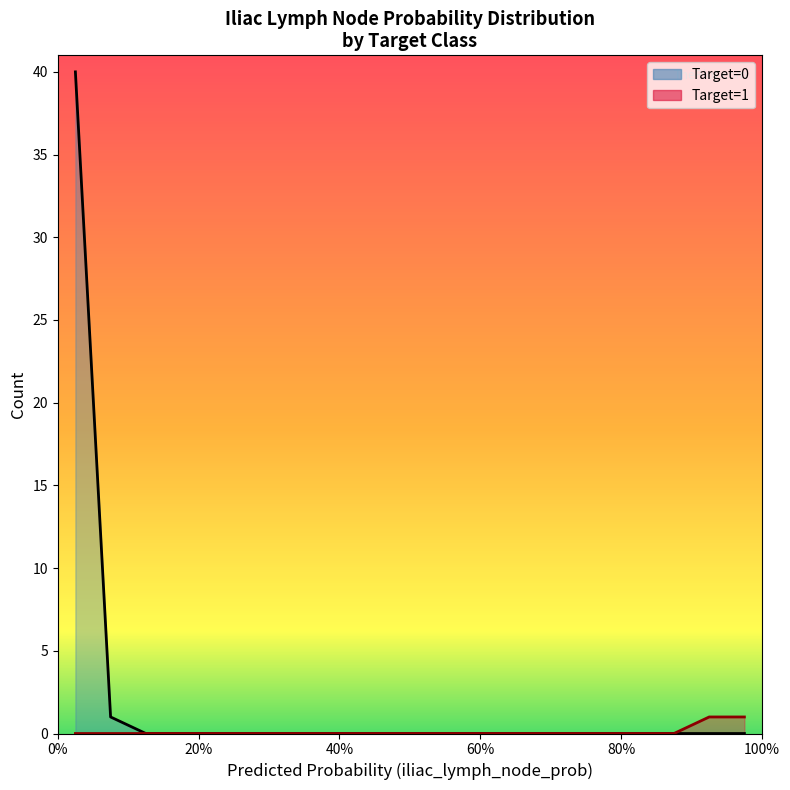

True or false: Target=0 (line) and Target=1 (line) cross at least once.

False